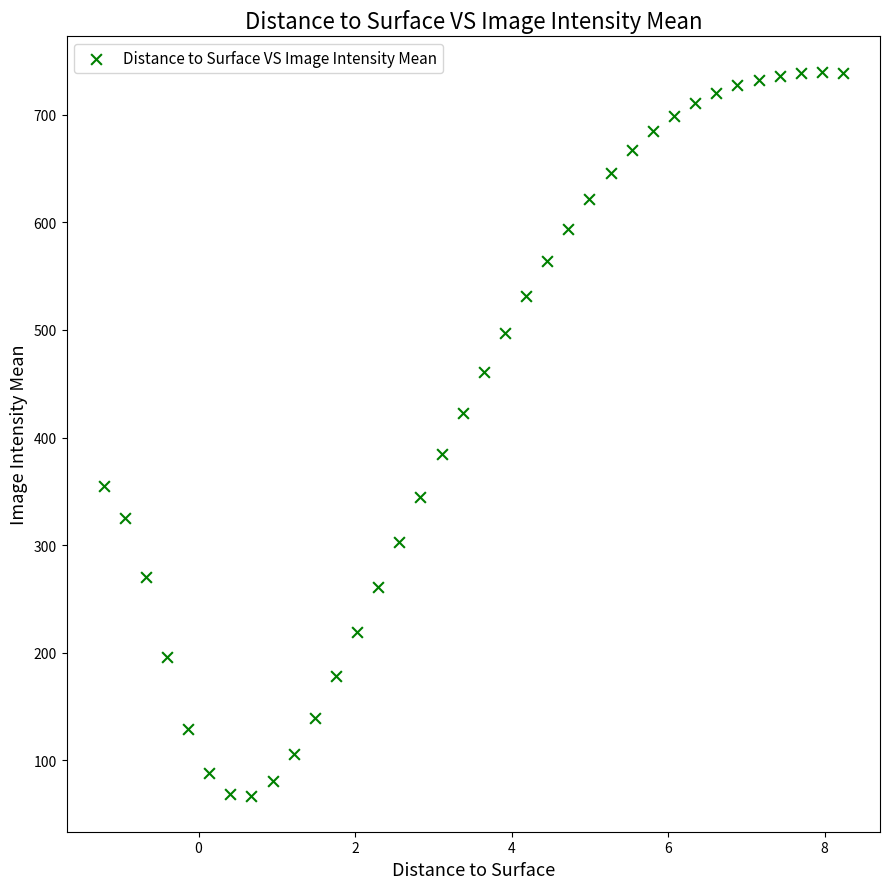

What is the range of Y values (max minus min)?

672.3